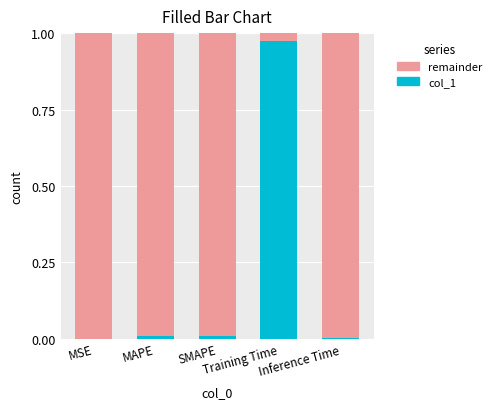

What is the value of the col_1 bar at the 4th from the left?

1.0